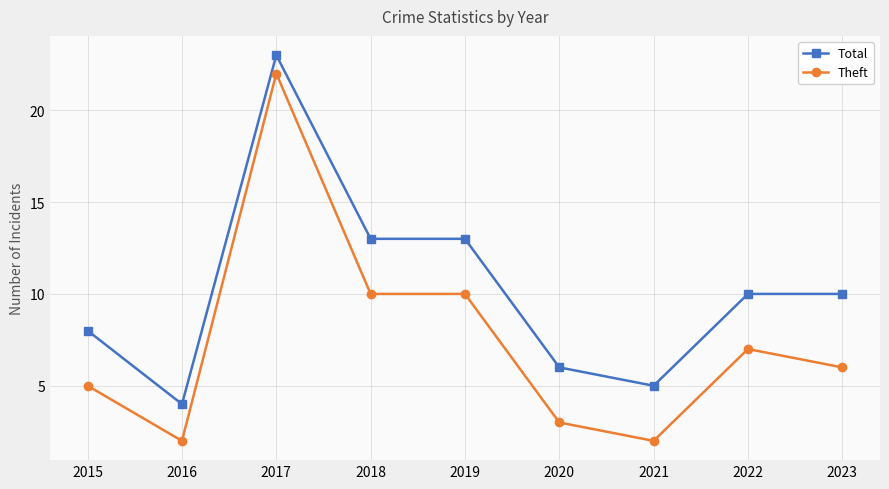

Which series has the largest total across all categories?

Total